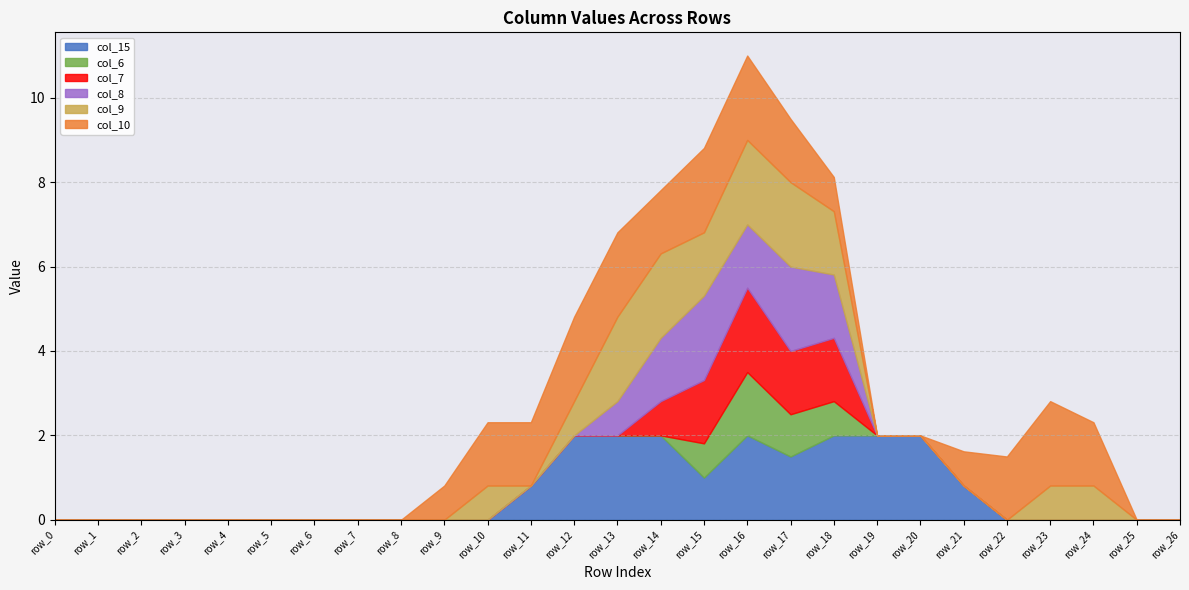

True or false: col_7 and col_6 intersect in this chart.

False